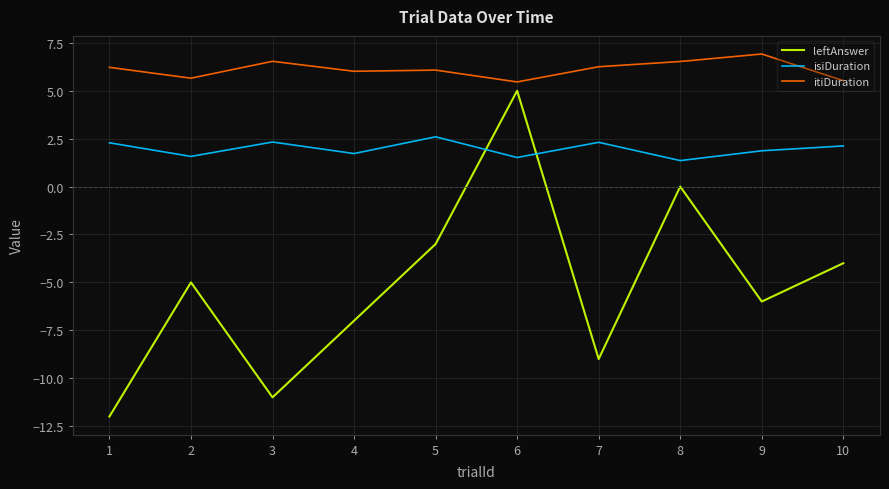

List the series in order of their overall mean, highest first.

itiDuration, isiDuration, leftAnswer